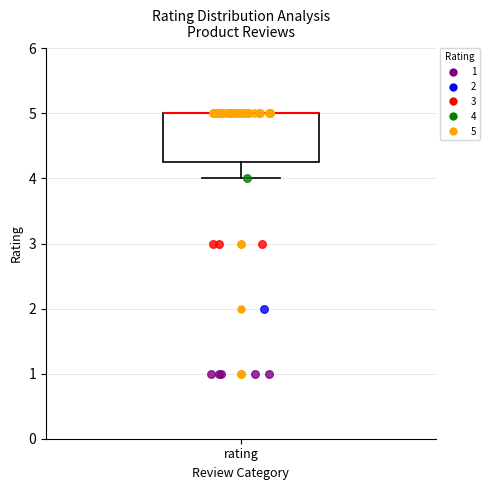

Where is the lower edge of the box for rating on the y-axis? The values are not printed on the chart, so give them approximately, as read against the axis.

4.3